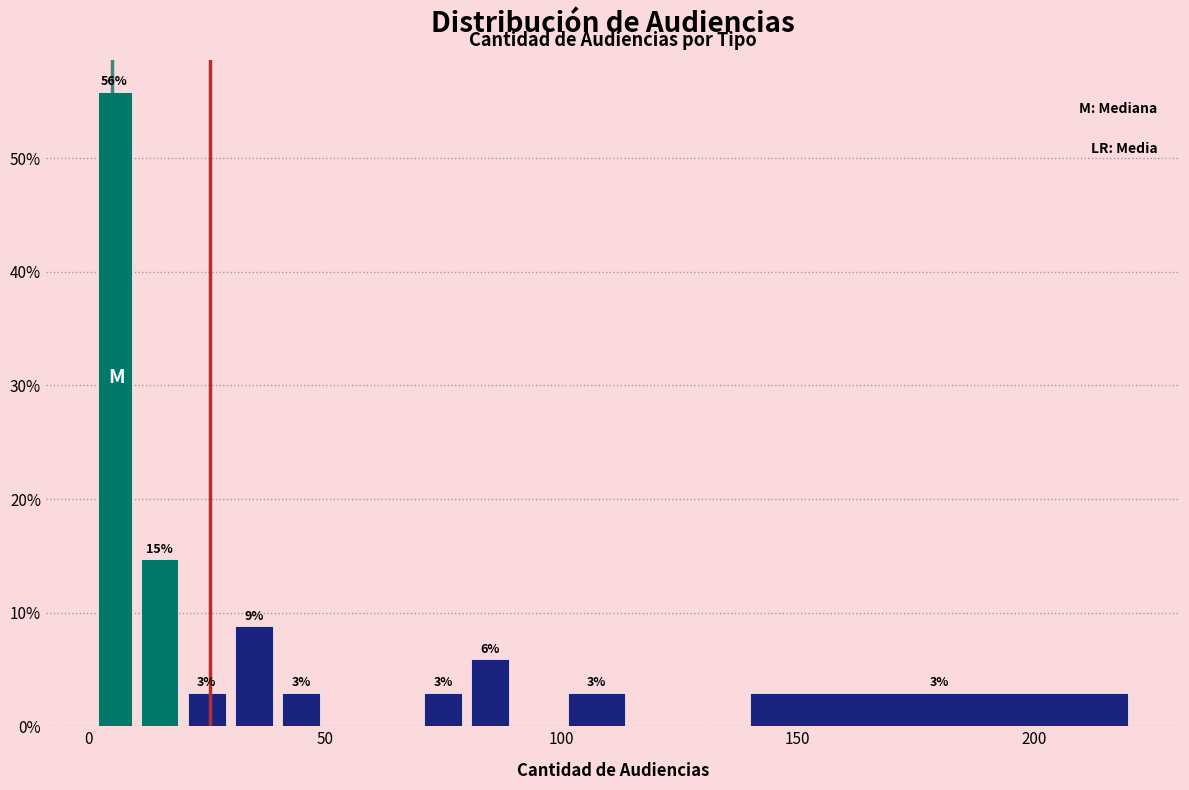

Read against the x-axis, roughly where is the centre of the tallest bar?

5